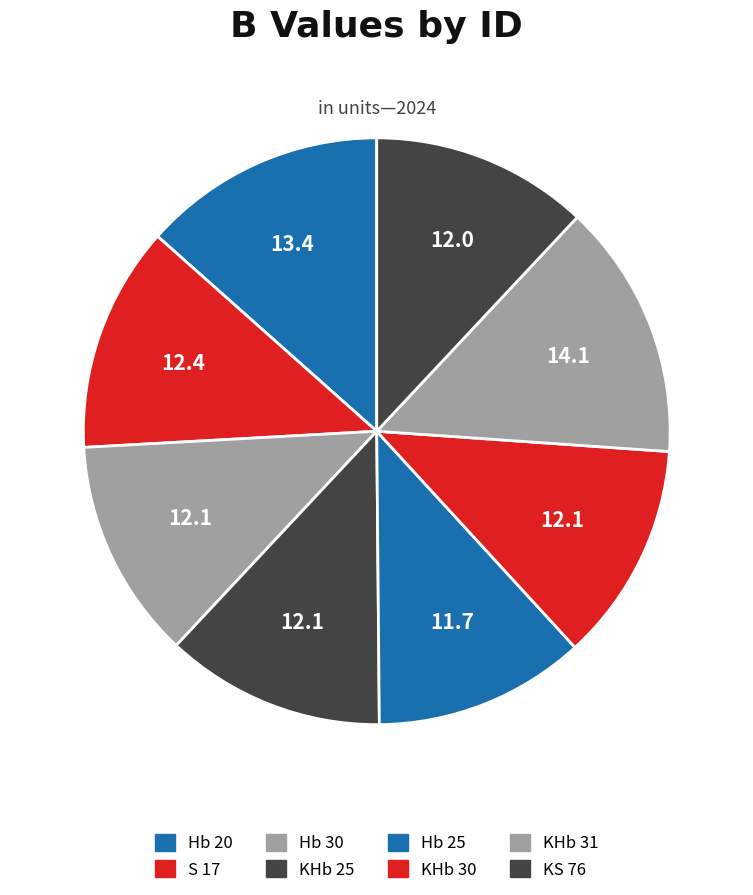

Which category has the smallest portion of the pie?

Hb 25